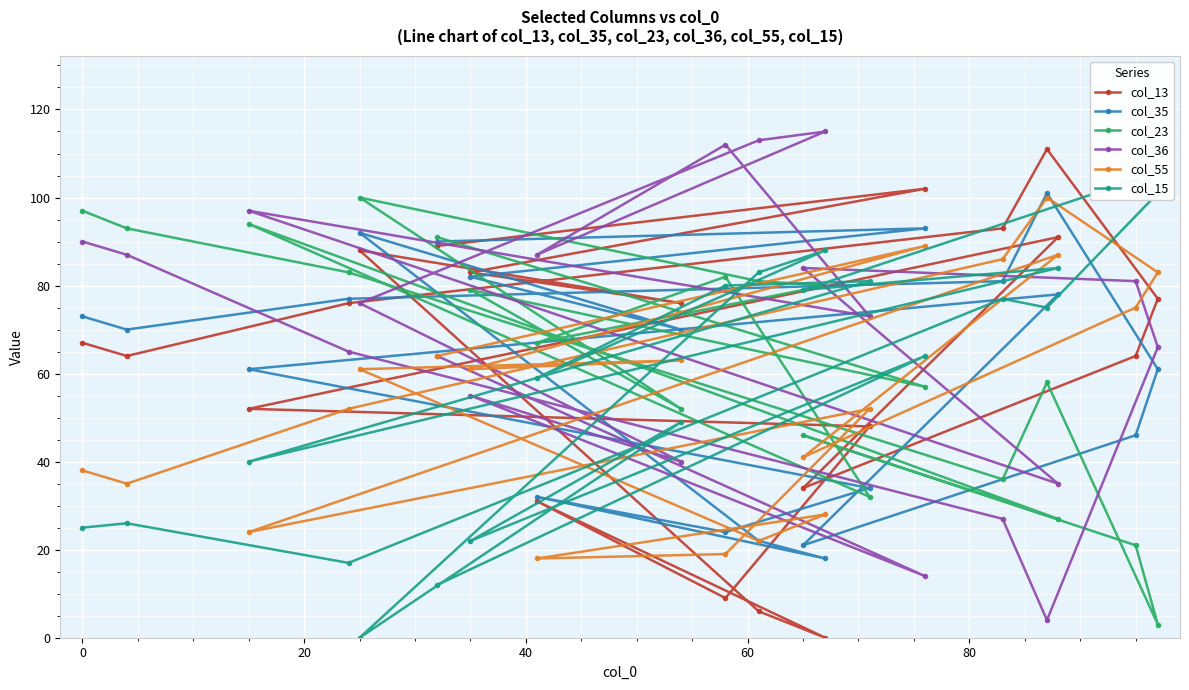

Which series has the widest spread of values?

col_13